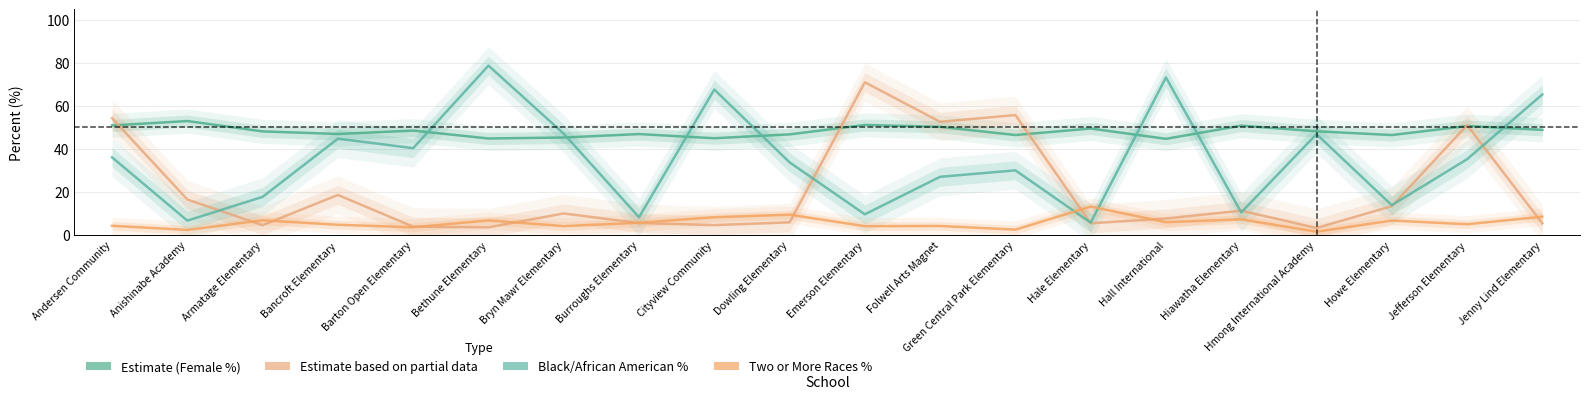

How many lines are shown in the chart?

4